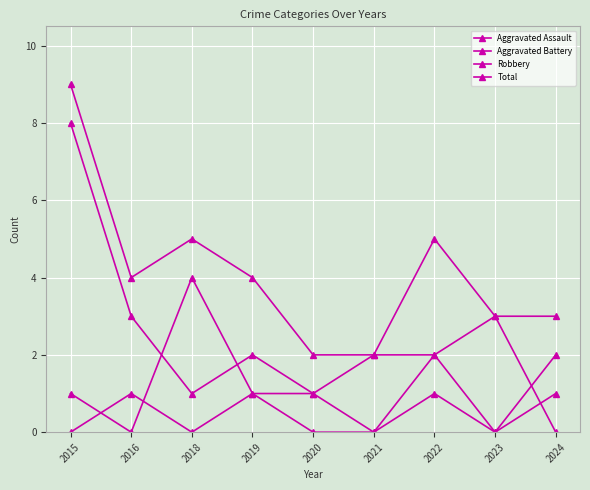

At which category does Robbery reach its first local valley?

2018